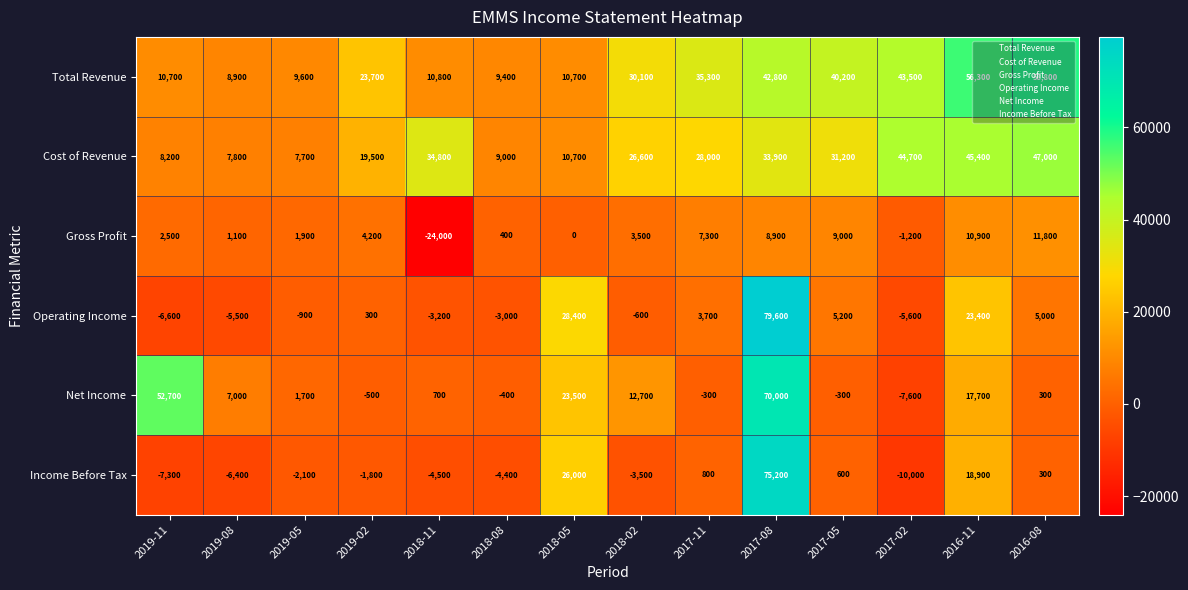

Count the number of data series in this chart.

6